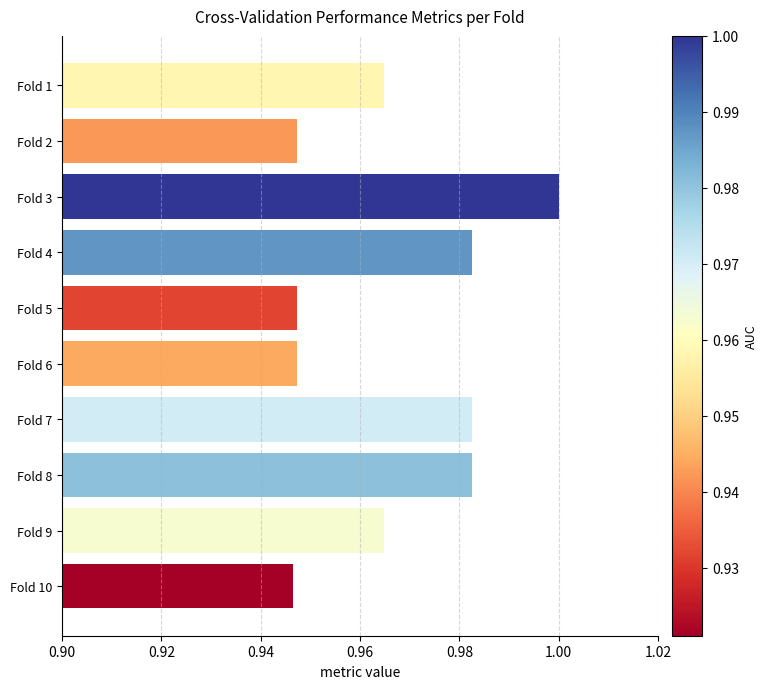

Is it true that the value at Fold 6 is 0.3?

False